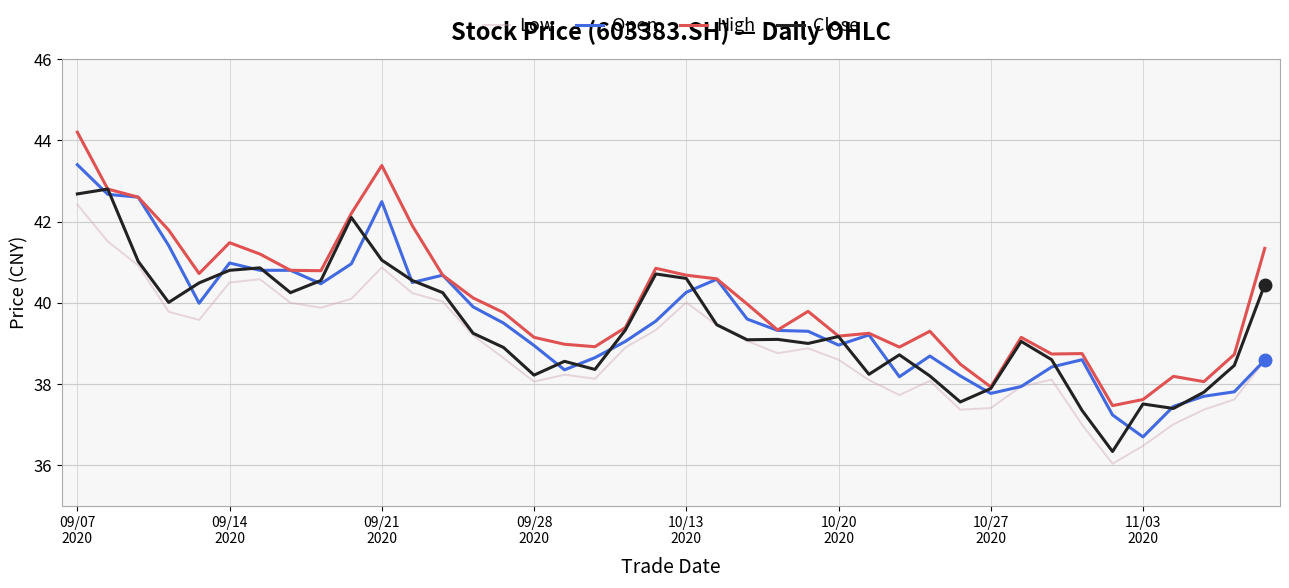

At how many categories does at least one series exceed 37?

40